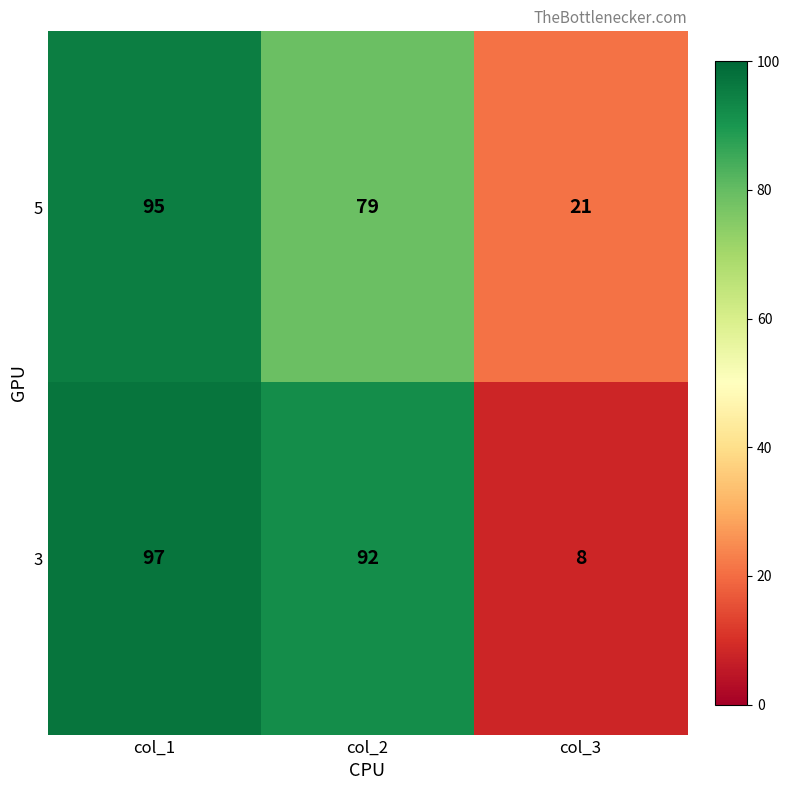

Rank the series by their average value, from highest to lowest.

3, 5